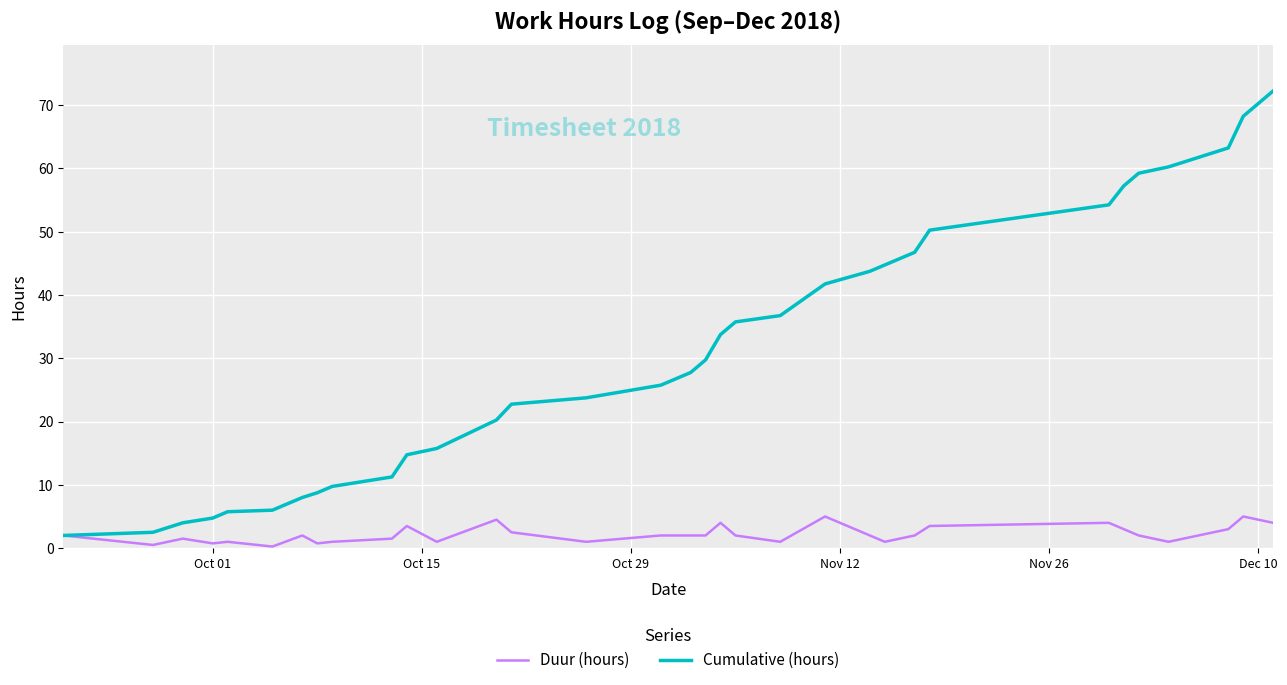

Which series has the largest total across all categories?

Cumulative (hours)